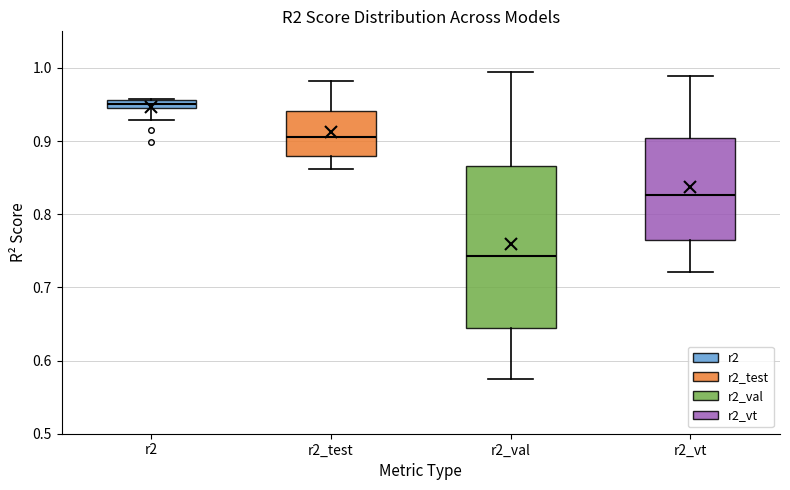

Which box's median line is the highest?

r2